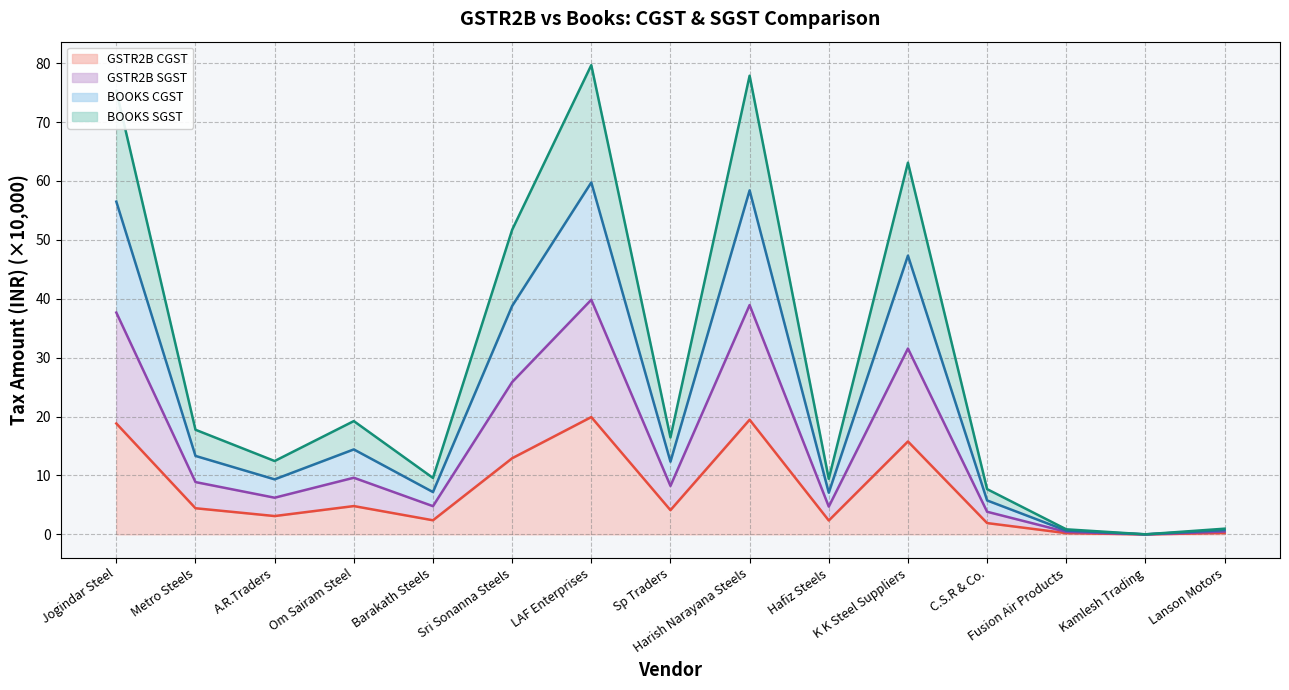

What is the label of the 12th point from the right?

Om Sairam Steel